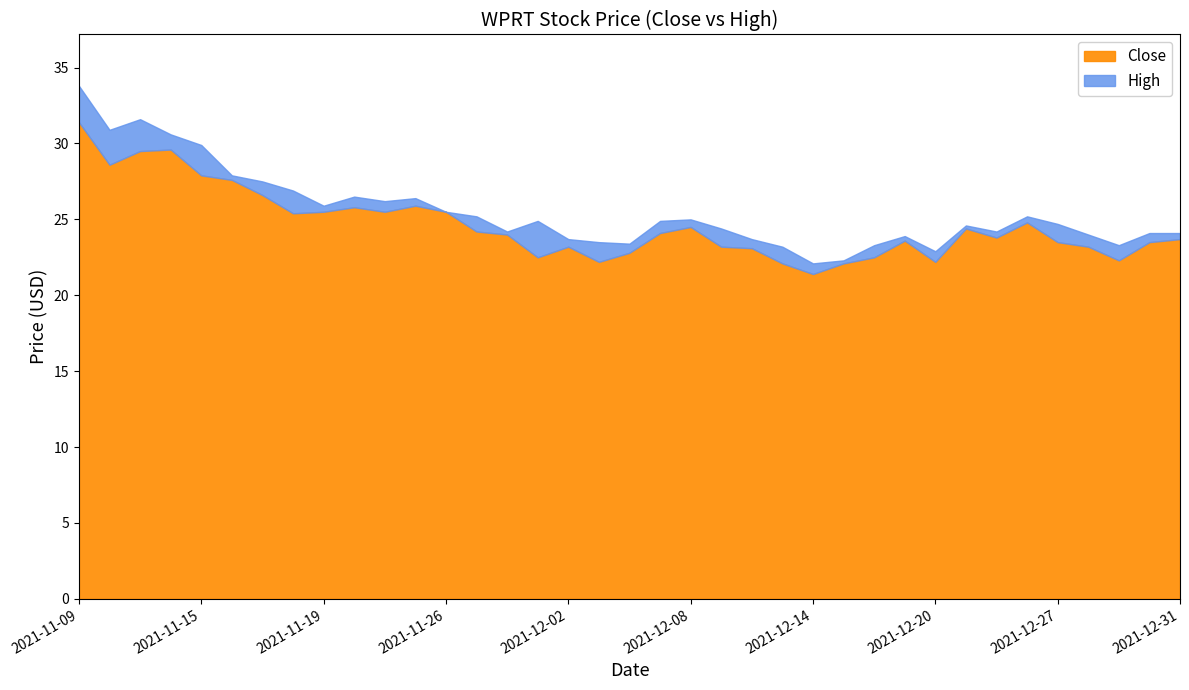

Where is the first local minimum for Close?

2021-11-10